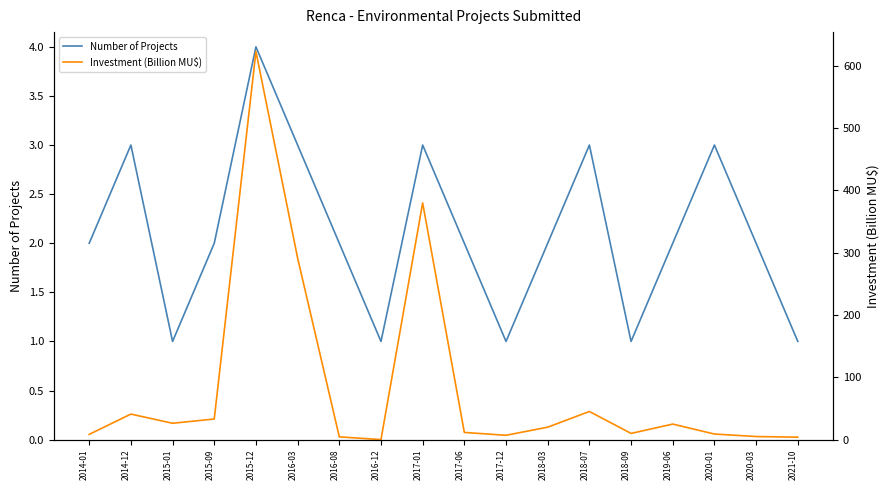

Is this an area chart (filled region under the line)?

No